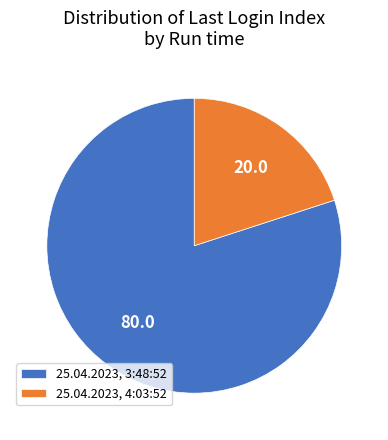

Rank the categories by value from lowest to highest.

25.04.2023, 4:03:52, 25.04.2023, 3:48:52